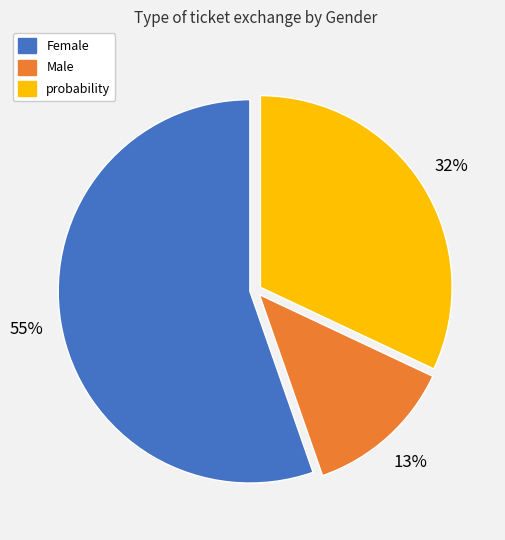

What percentage is the Male slice, to the nearest percent?

13%